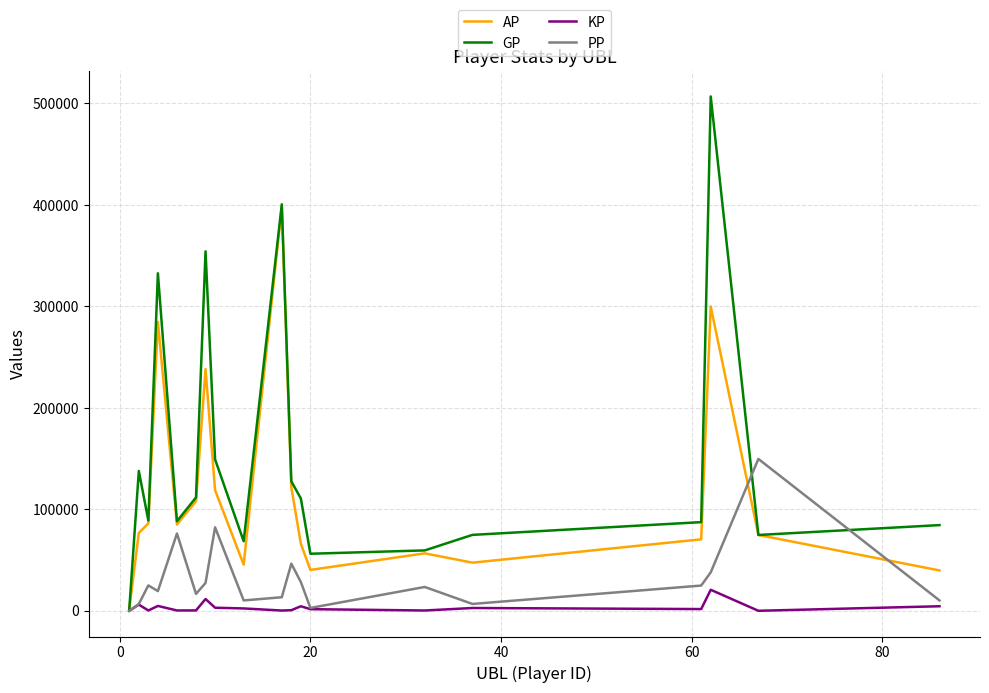

At how many categories does at least one series exceed 295315?

4